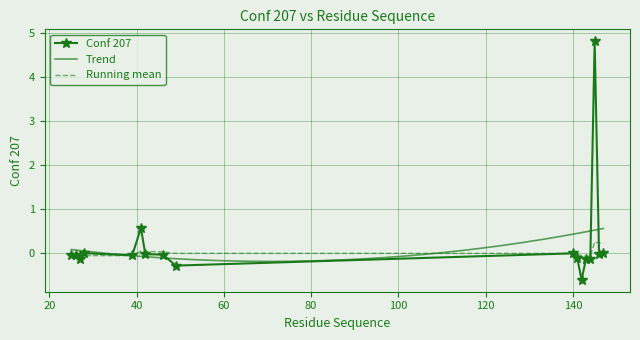

The value at 25 is -0.1. True or false?

True